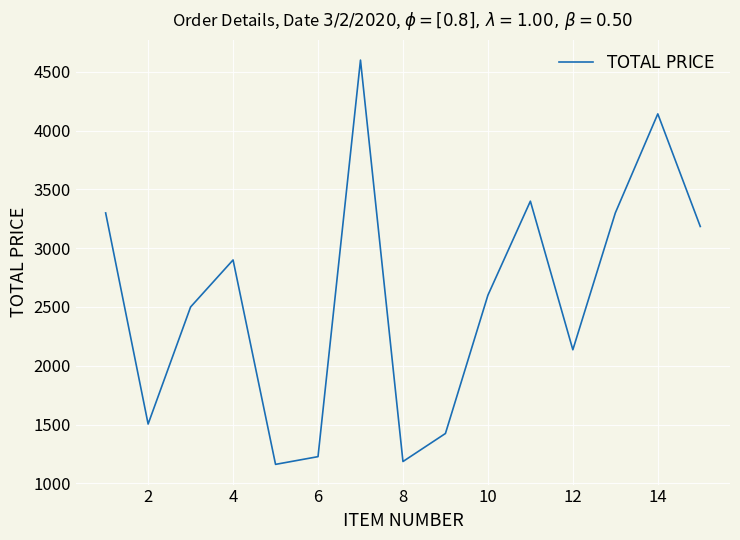

Count the number of data series in this chart.

1